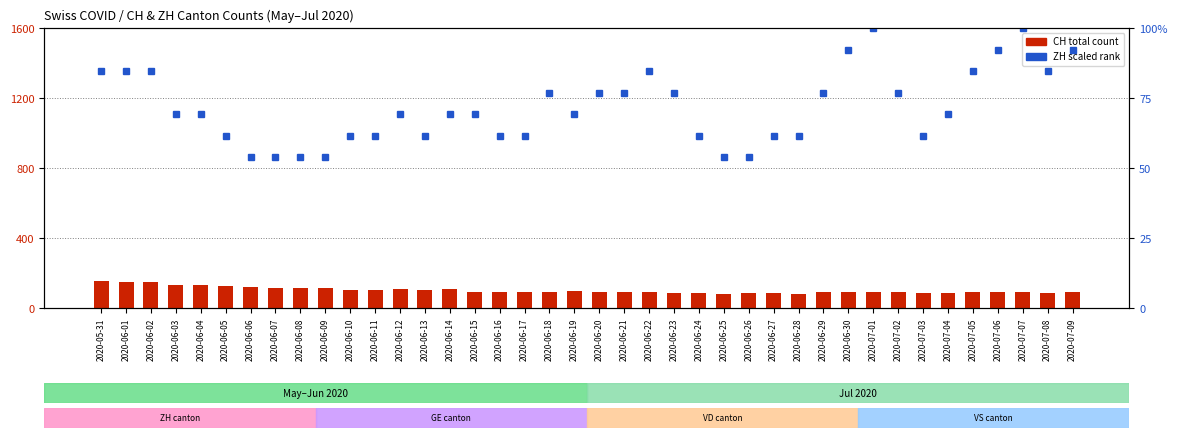

Which has a higher value, 2020-05-31 or 2020-06-15?

2020-05-31